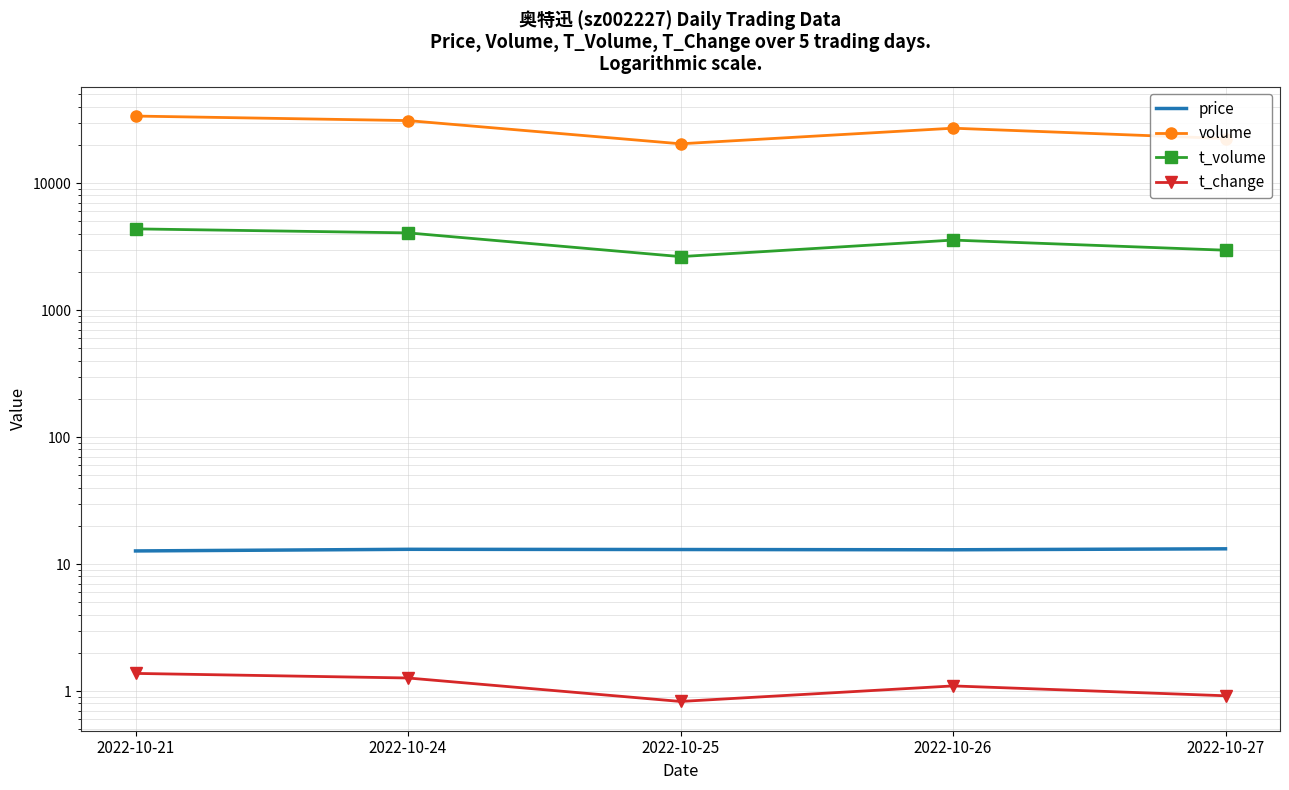

How many interior local peaks does the t_volume series have?

1